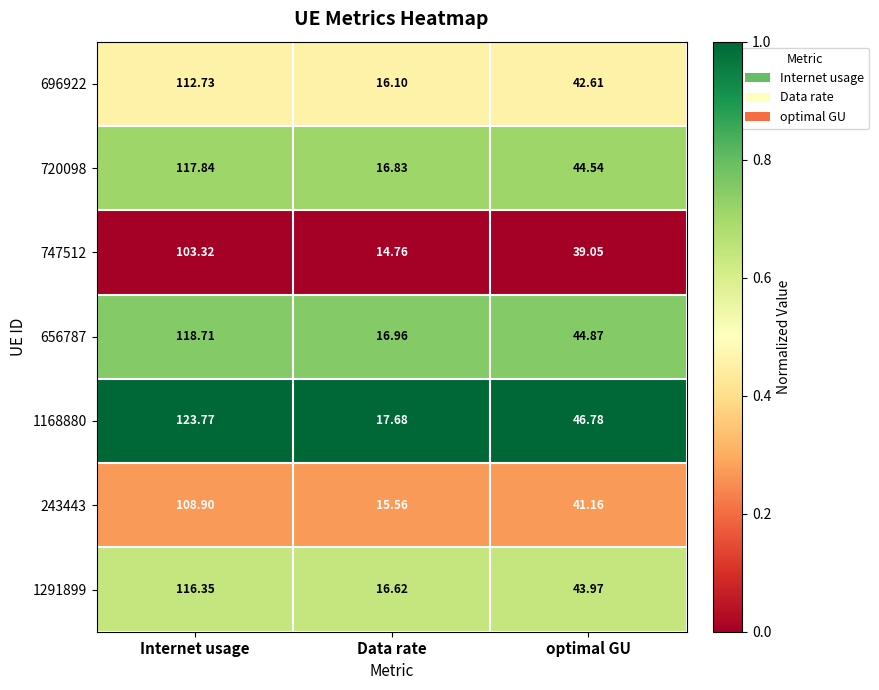

Which label corresponds to the largest value in the chart?

Internet usage